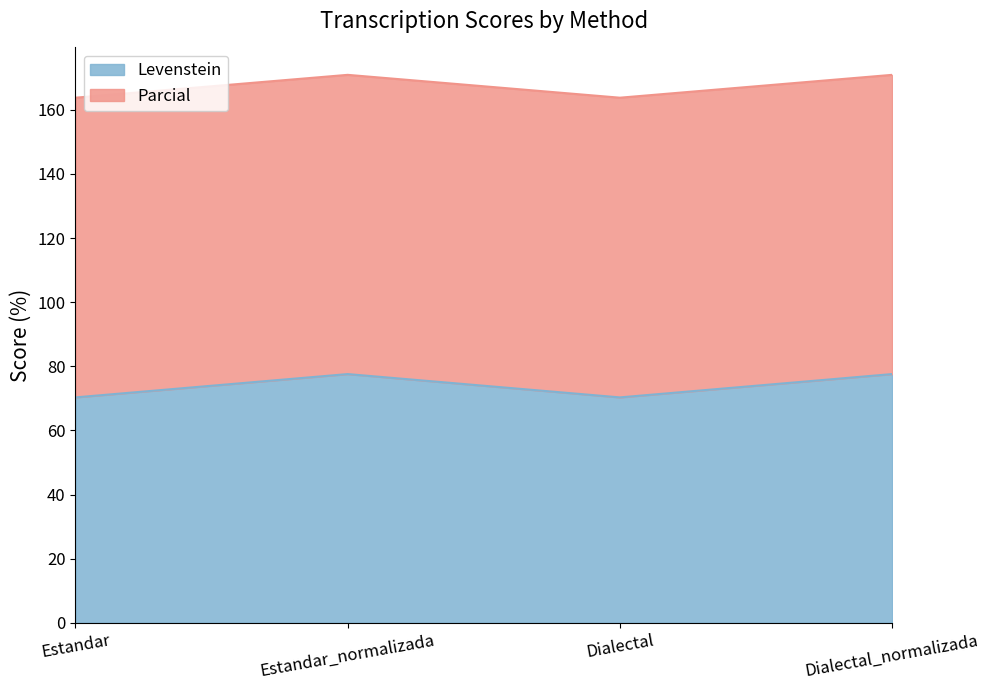

At which category is the sum across all series the highest?

Estandar_normalizada